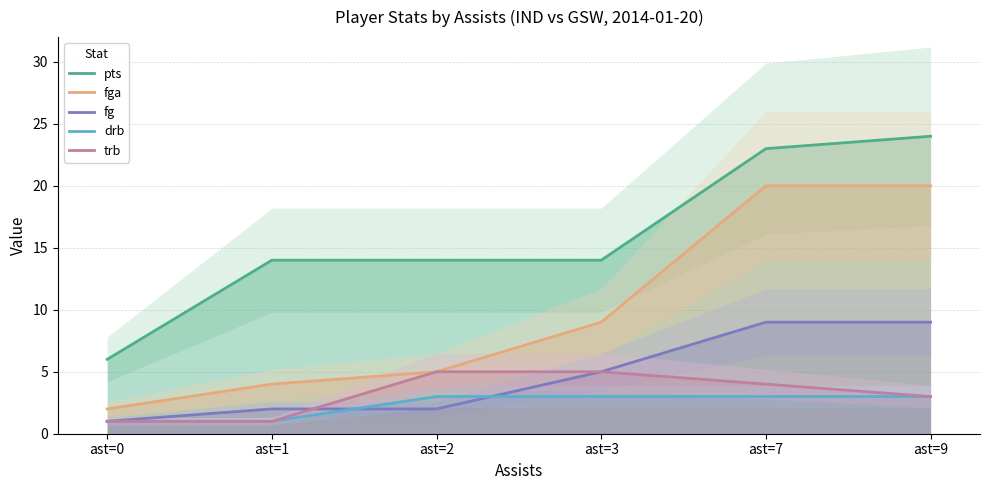

At which category does the chart reach its minimum across all series?

ast=0